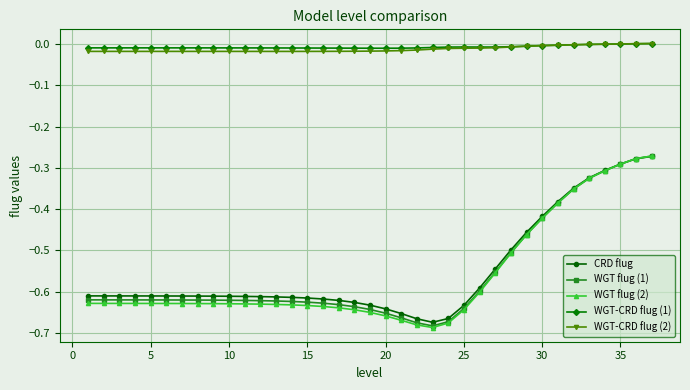

Which series has the largest range (max minus min)?

WGT flug (2)